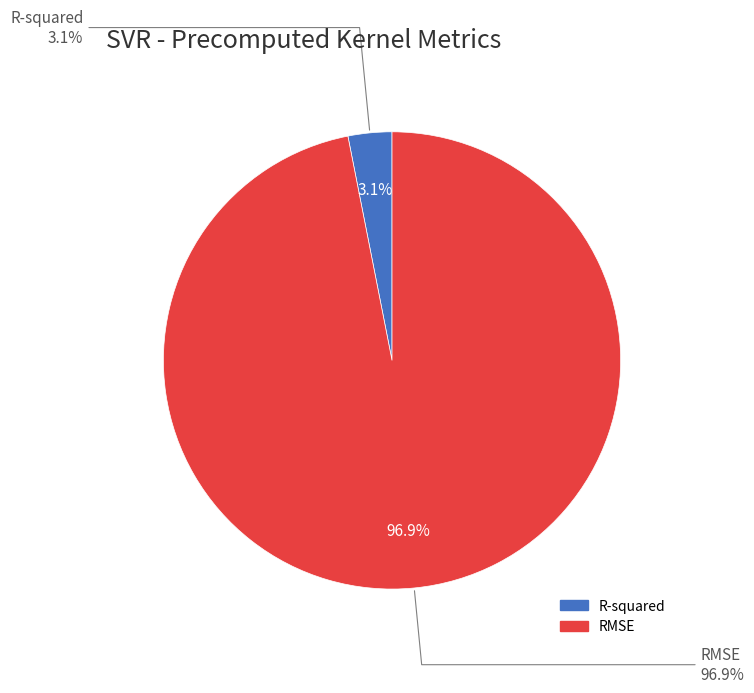

What percentage do RMSE and R-squared together represent?

100.0%